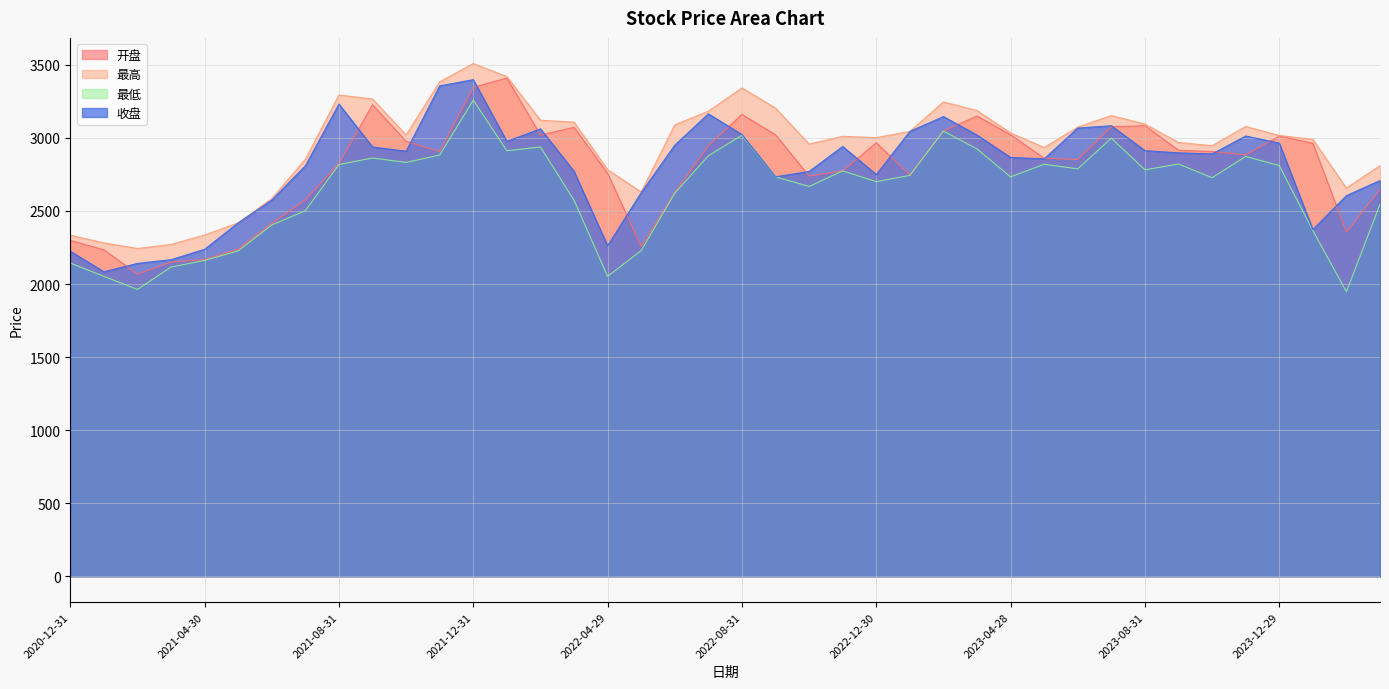

How many lines are shown in the chart?

4